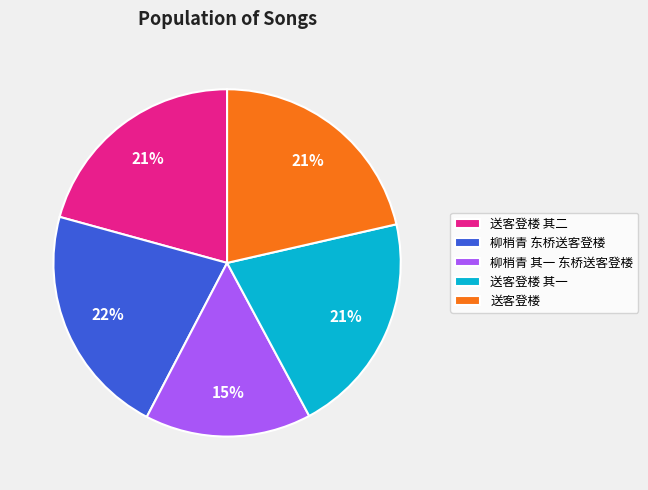

True or false: 柳梢青 东桥送客登楼 accounts for 29% of the total.

False